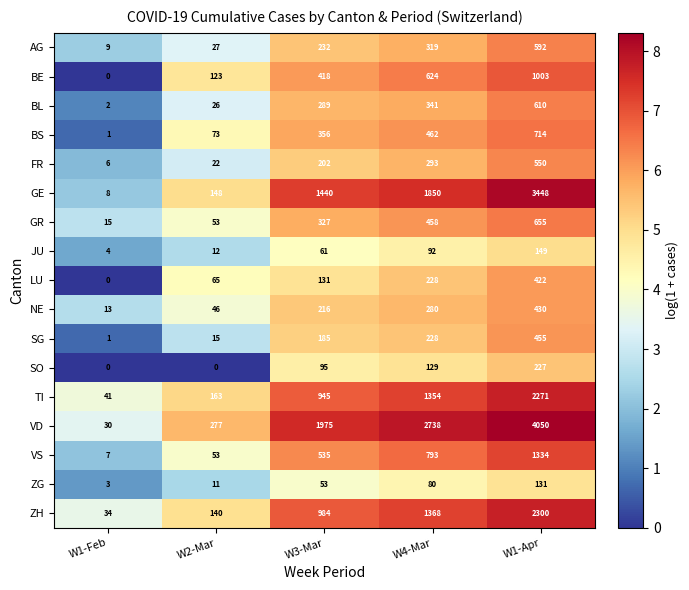

What value does the NE series have at W1-Apr?

430